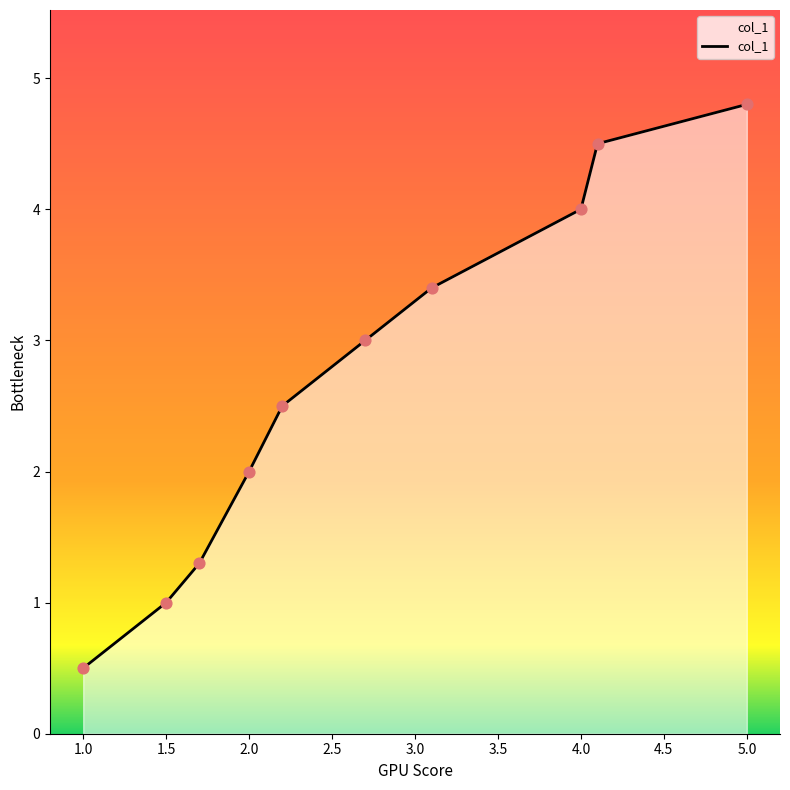

What is the greatest value displayed?

4.8